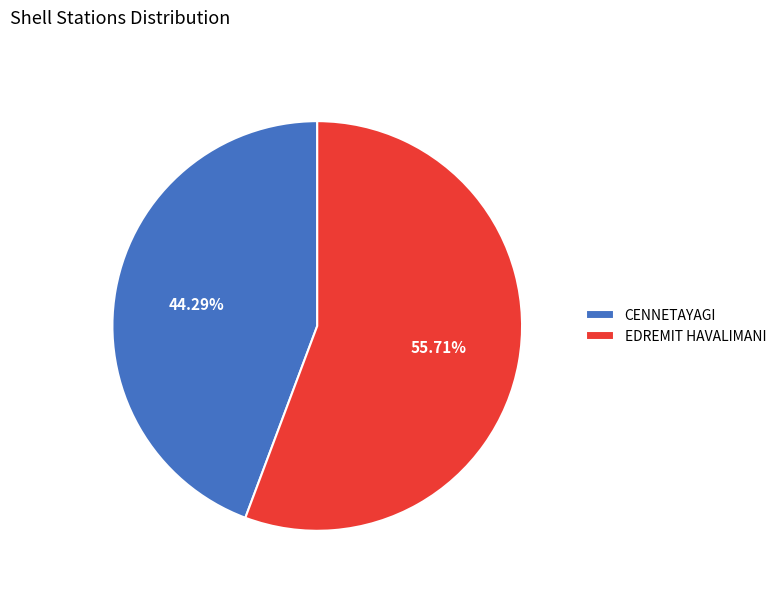

What is the ratio of the value at EDREMIT HAVALIMANI to the value at CENNETAYAGI?

1.3